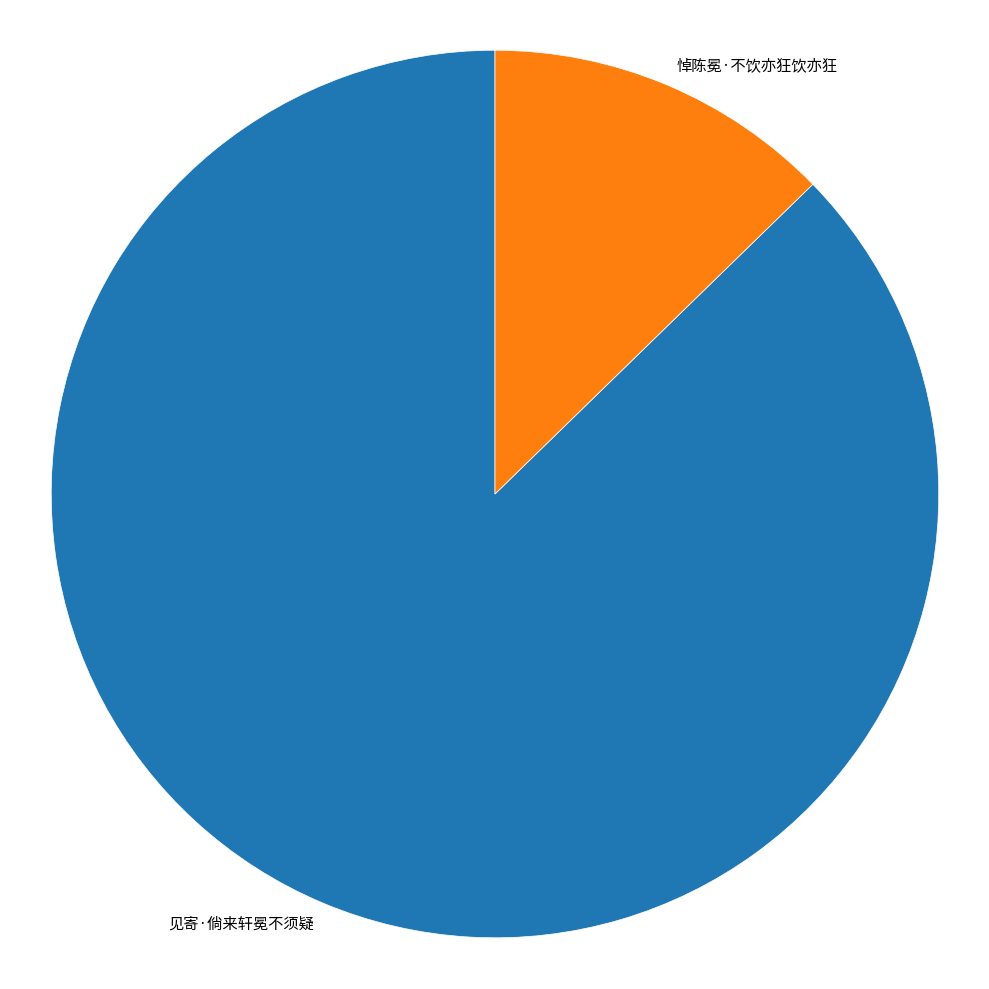

How many slices are in this pie chart?

2